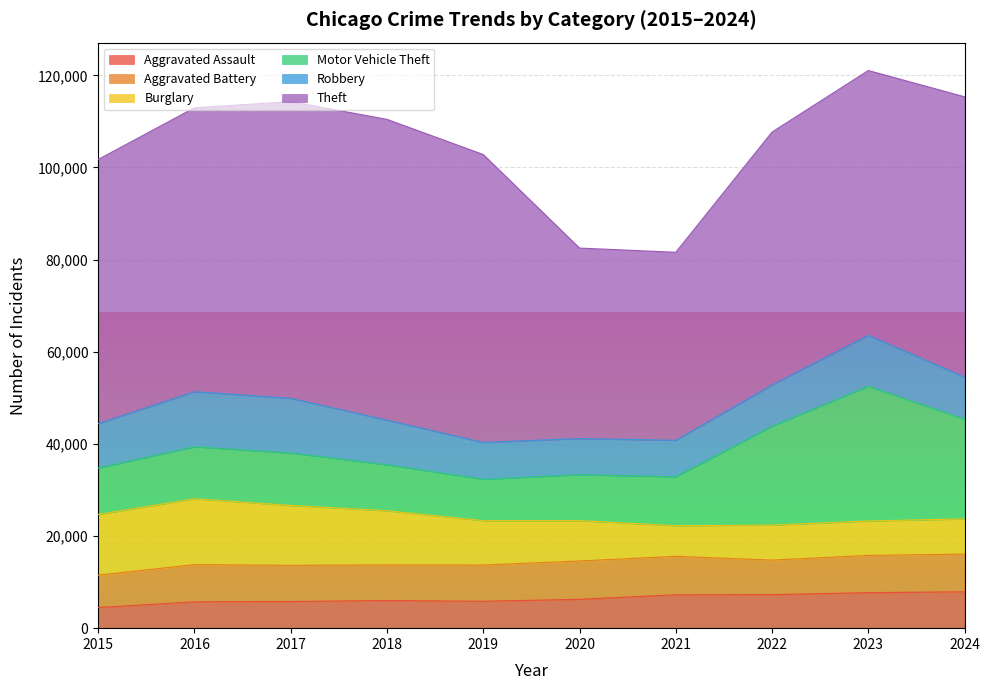

List the series in order of their peak value, highest first.

Theft, Motor Vehicle Theft, Burglary, Robbery, Aggravated Battery, Aggravated Assault